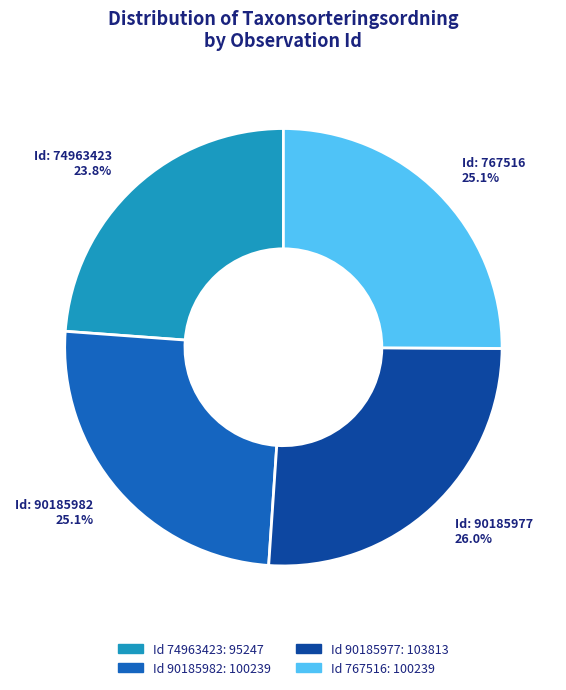

Count the number of slices in the pie.

4